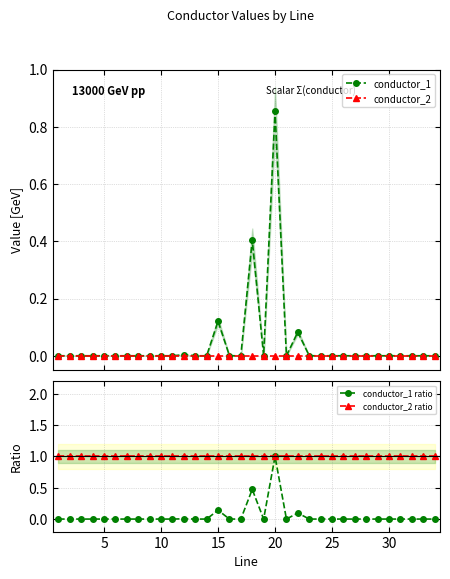

List the series in order of their peak value, lowest first.

conductor_2, conductor_1, conductor_1 ratio, conductor_2 ratio